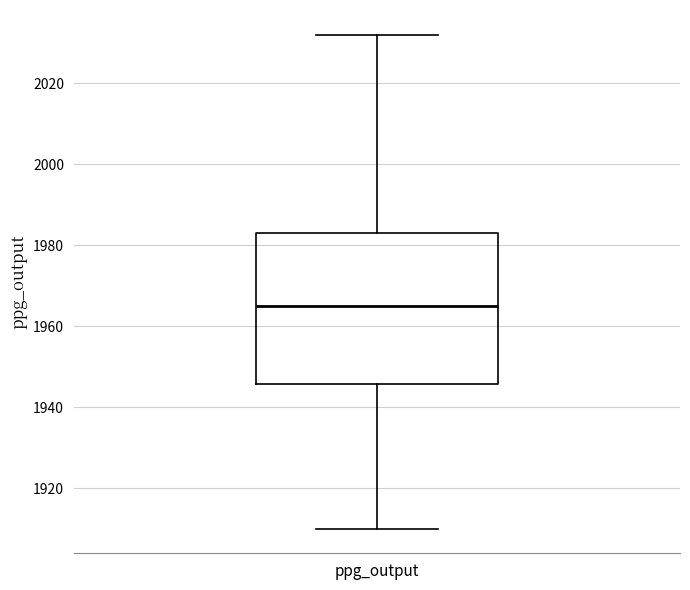

Transcribe this box plot: give where the median line is, the range the box spans, and where the two whiskers end, as read against the y-axis. The values are not printed on the chart, so give them approximately, as read against the axis.

median 1966, box 1946 to 1984, whiskers 1910 to 2032